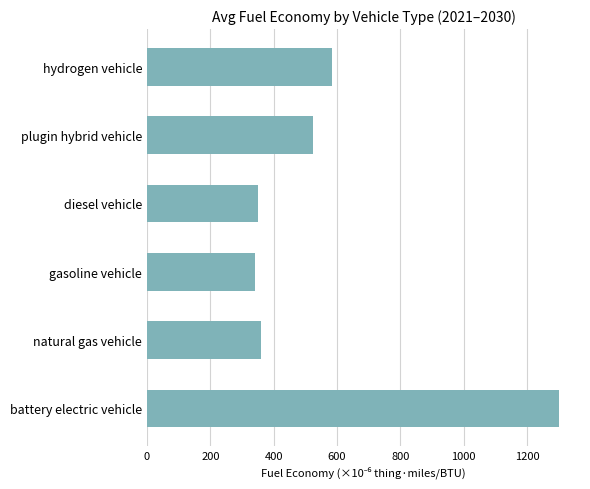

What is the sum of all values?

3465.0